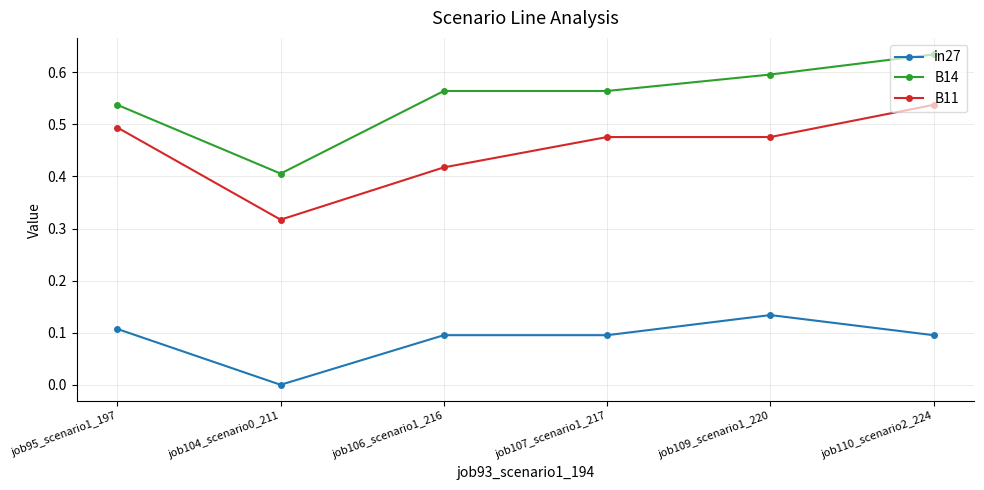

Is the value of B11 at job109_scenario1_220 greater than the value of in27 at job110_scenario2_224?

Yes